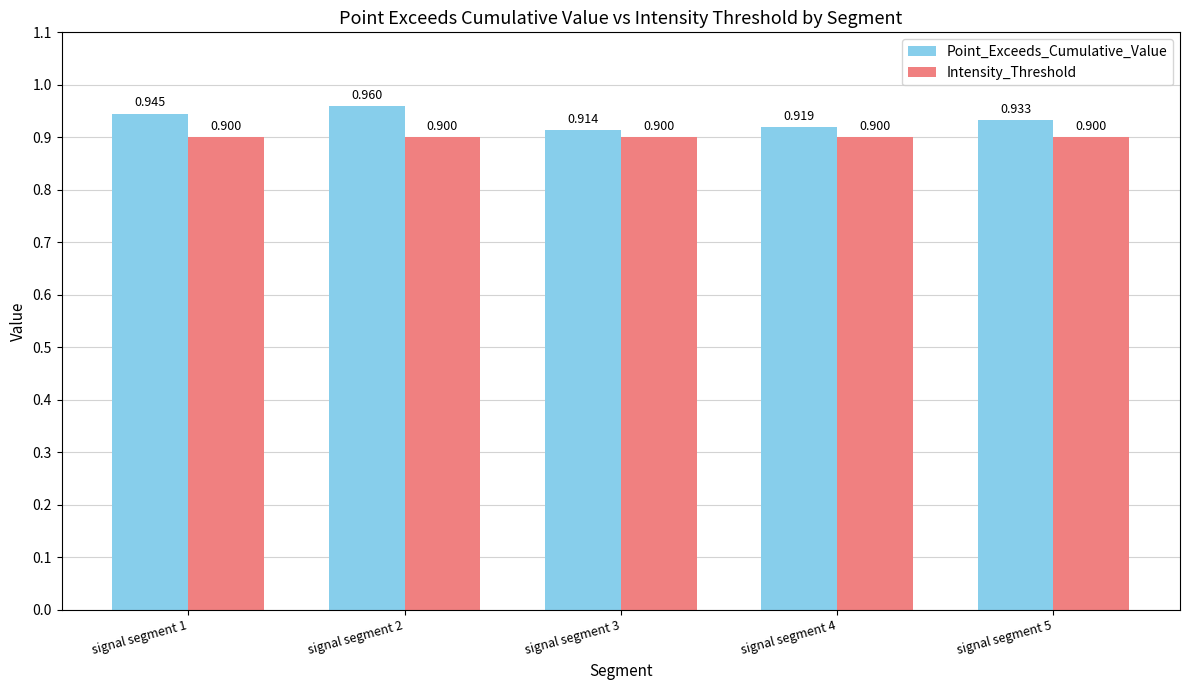

How many bars are there in each group?

2